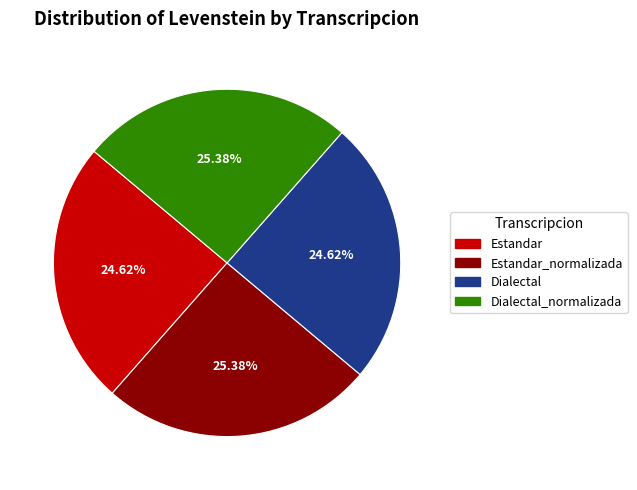

The Dialectal slice represents 13% of the pie. True or false?

False